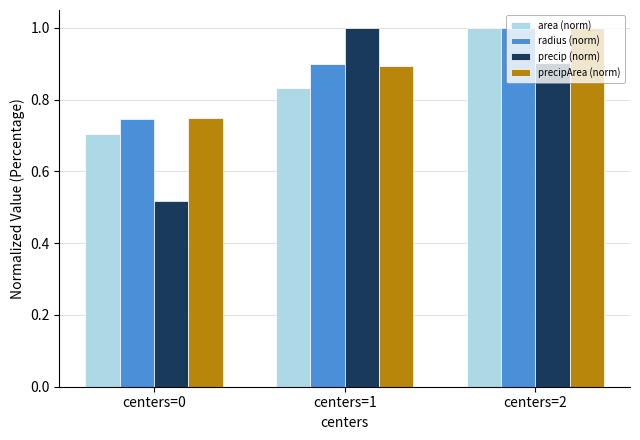

Where is radius (norm) nearest to the value 0?

centers=0